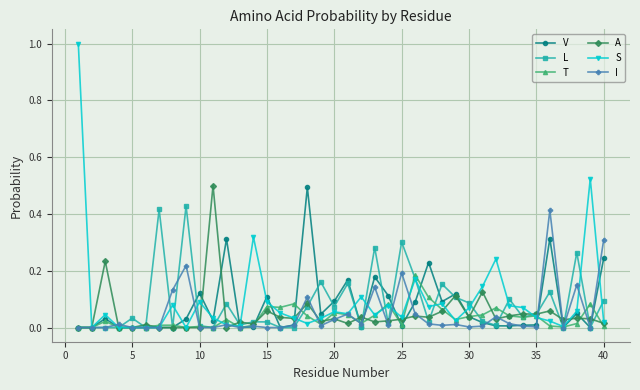

What is the greatest value displayed?

1.0